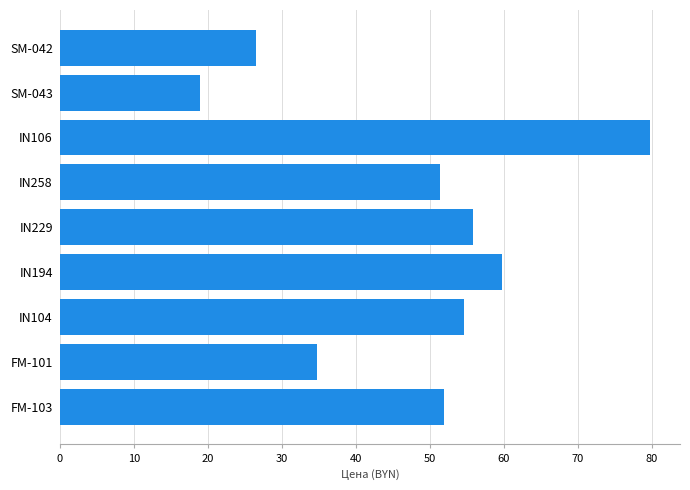

What is the sum of all values?

433.4